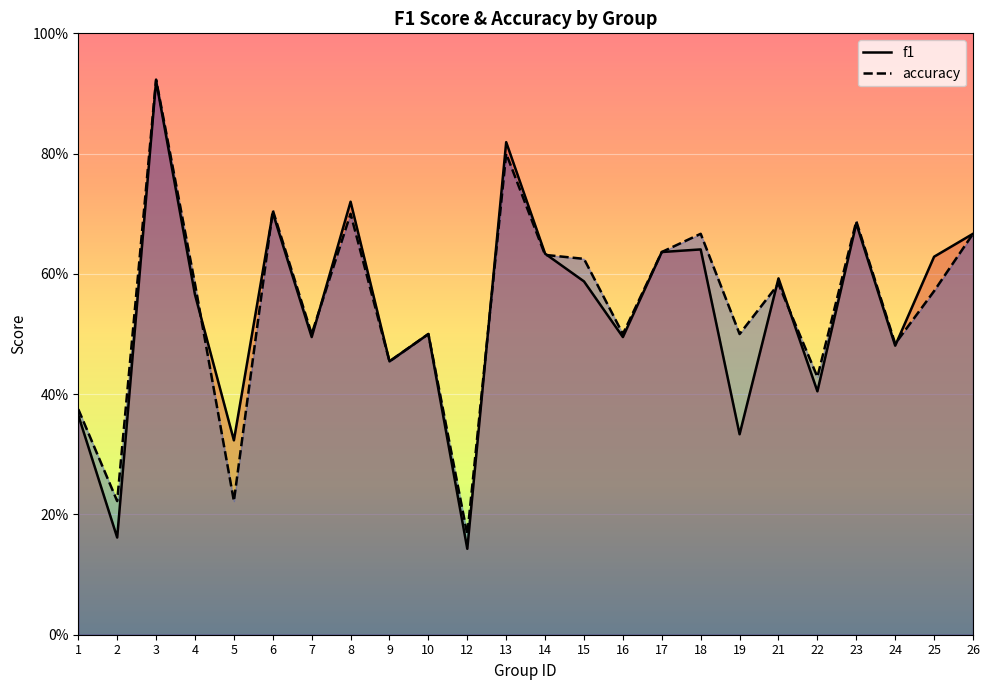

True or false: f1 and accuracy cross at least once.

True